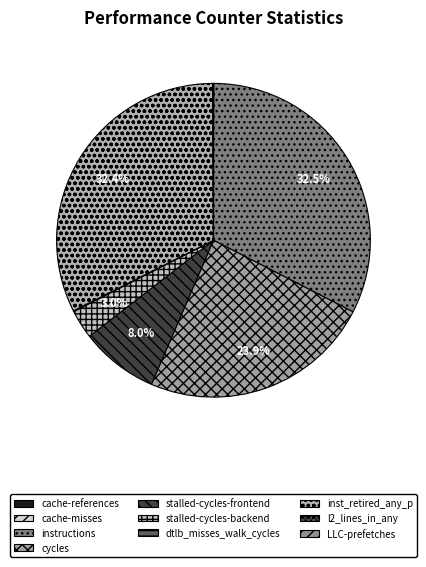

The stalled-cycles-frontend slice represents 8% of the pie. True or false?

True